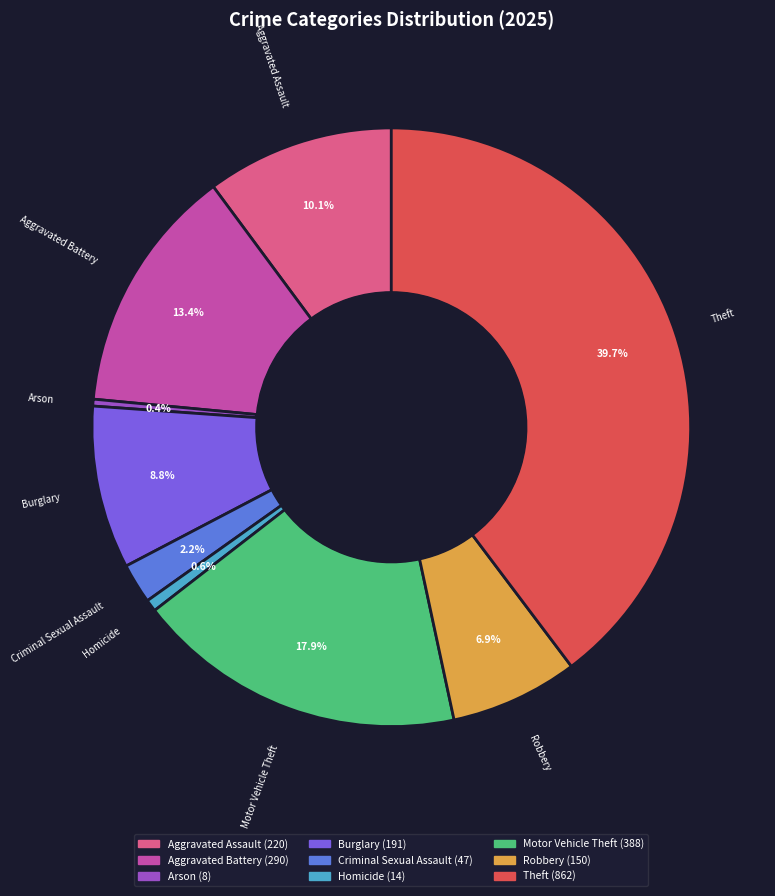

To the nearest percent, what percentage of the pie is Aggravated Battery?

13%